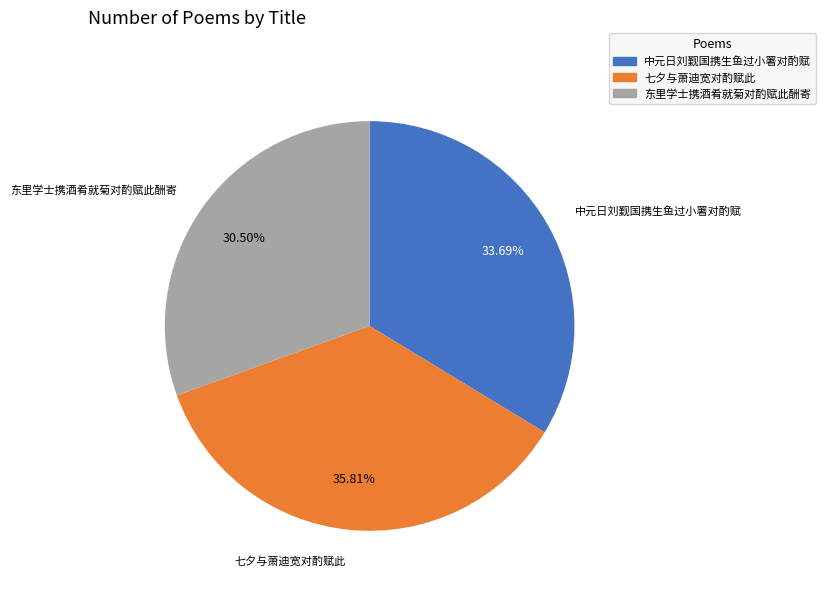

What is the smallest slice in the pie chart?

东里学士携酒肴就菊对酌赋此酬寄